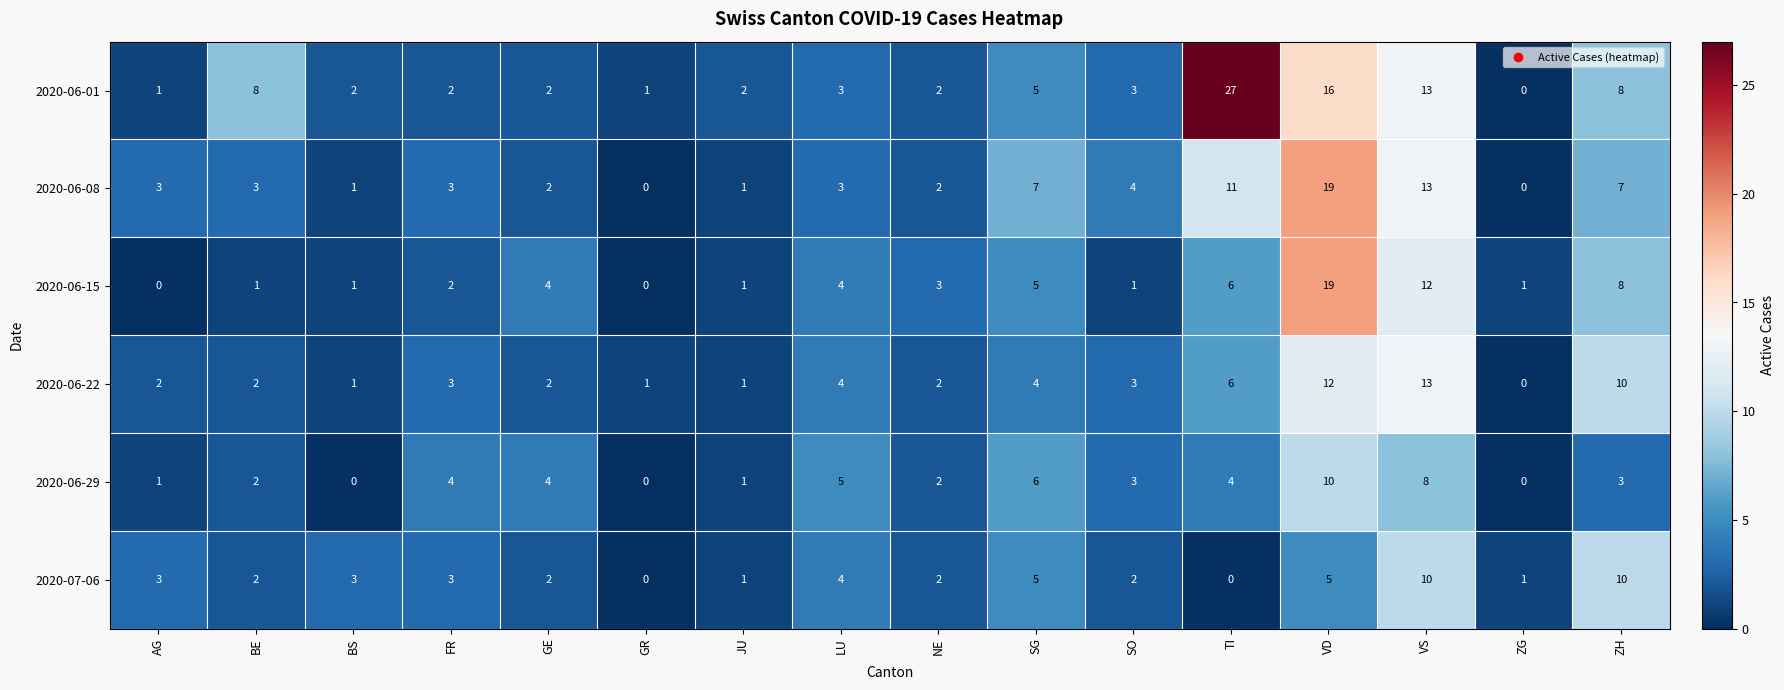

At how many categories does at least one series exceed 22?

1